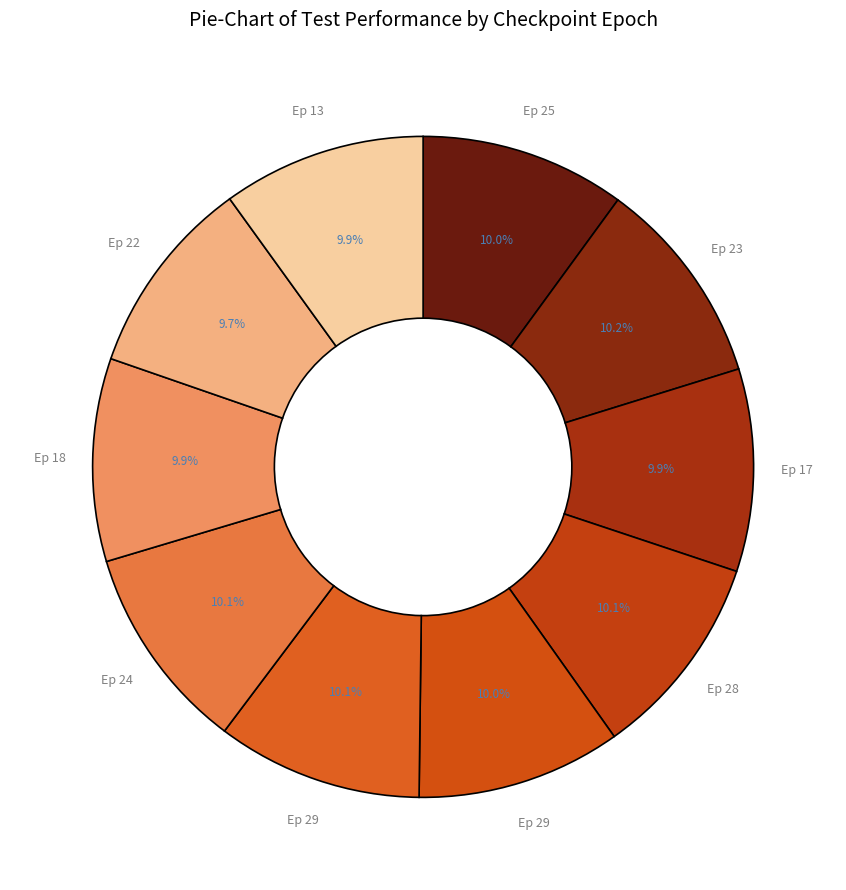

How many slices are in this pie chart?

10